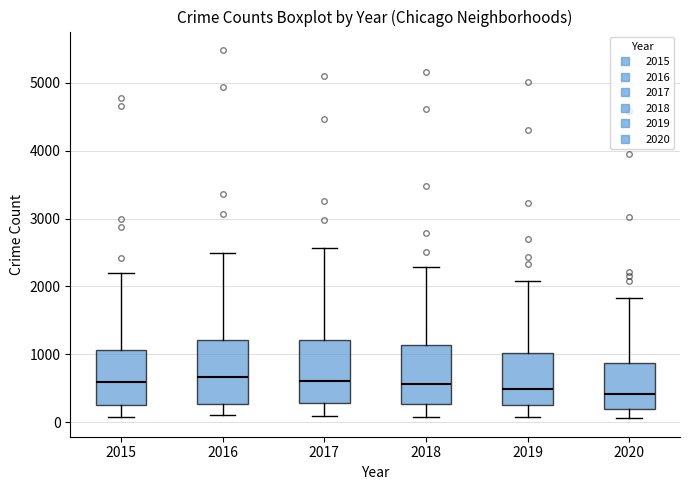

Reading left to right, transcribe this box plot: for each box, give where its median line is, the range the box spans, and where its two whiskers end, as read against the y-axis. The values are not printed on the chart, so give them approximately, as read against the axis.

2015: median 600, box 300 to 1100, whiskers 100 to 2200
2016: median 700, box 300 to 1200, whiskers 100 to 2500
2017: median 600, box 300 to 1200, whiskers 100 to 2600
2018: median 600, box 300 to 1100, whiskers 100 to 2300
2019: median 500, box 300 to 1000, whiskers 100 to 2100
2020: median 400, box 200 to 900, whiskers 100 to 1800